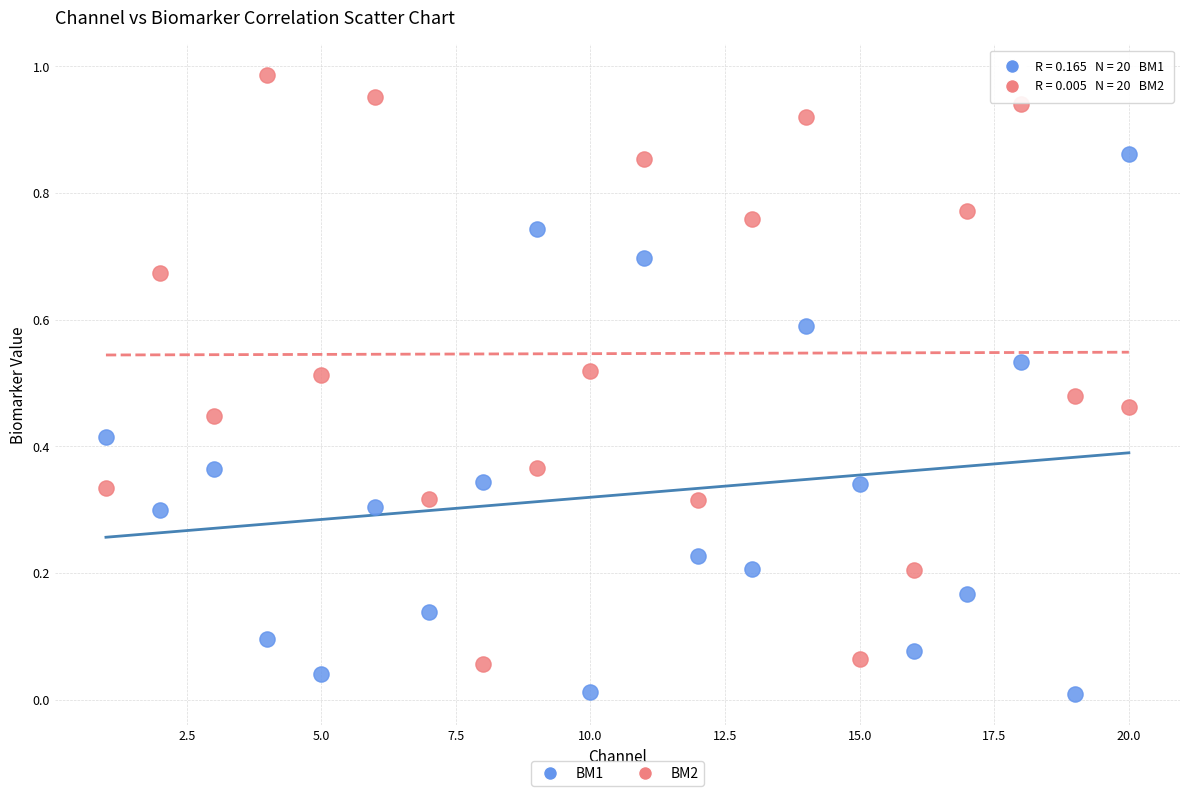

Which series reaches the maximum Y coordinate?

BM2